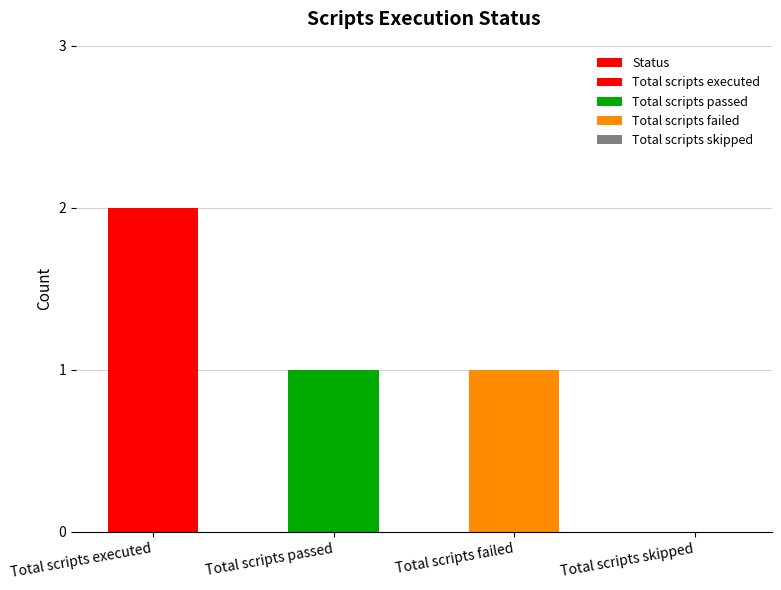

Where does the data first go above 1?

Total scripts executed